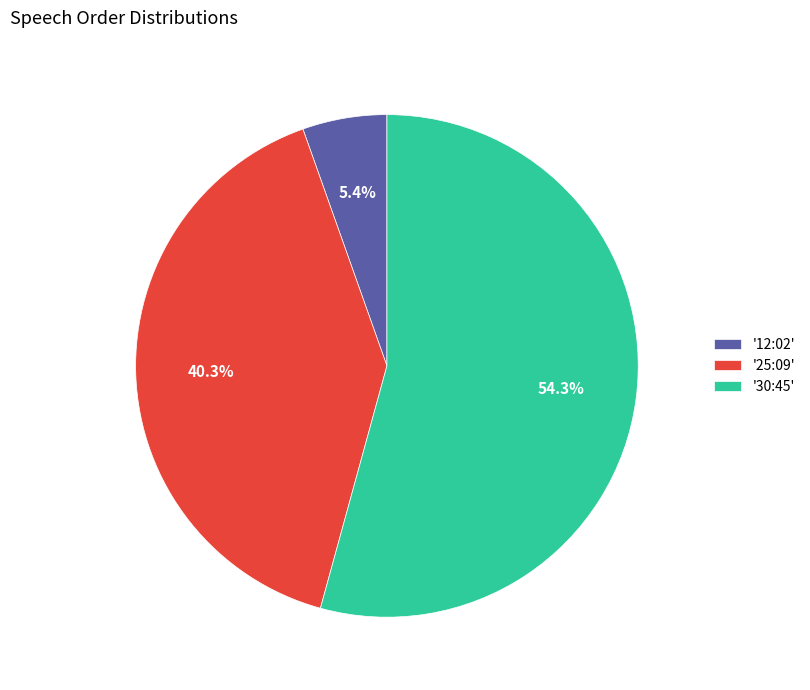

Count the number of slices in the pie.

3